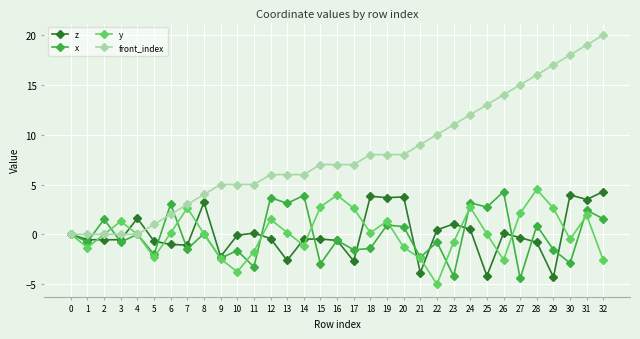

At 12, list the series in order from smallest to largest.

z, y, x, front_index